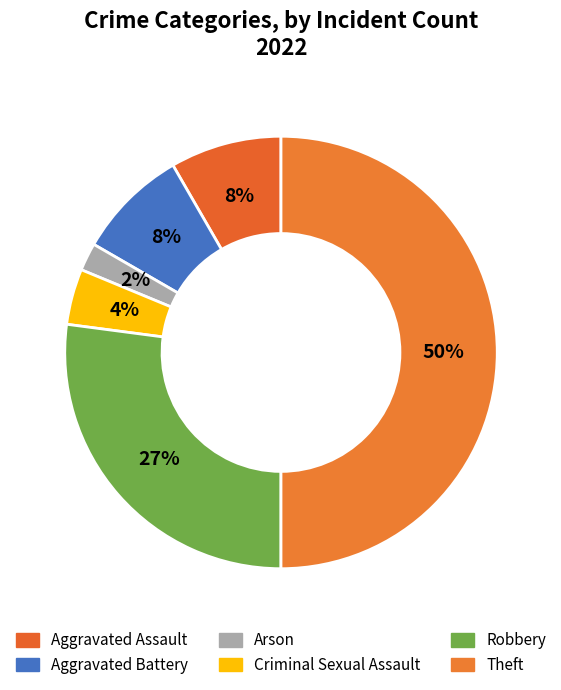

Is there a majority slice in this chart?

No